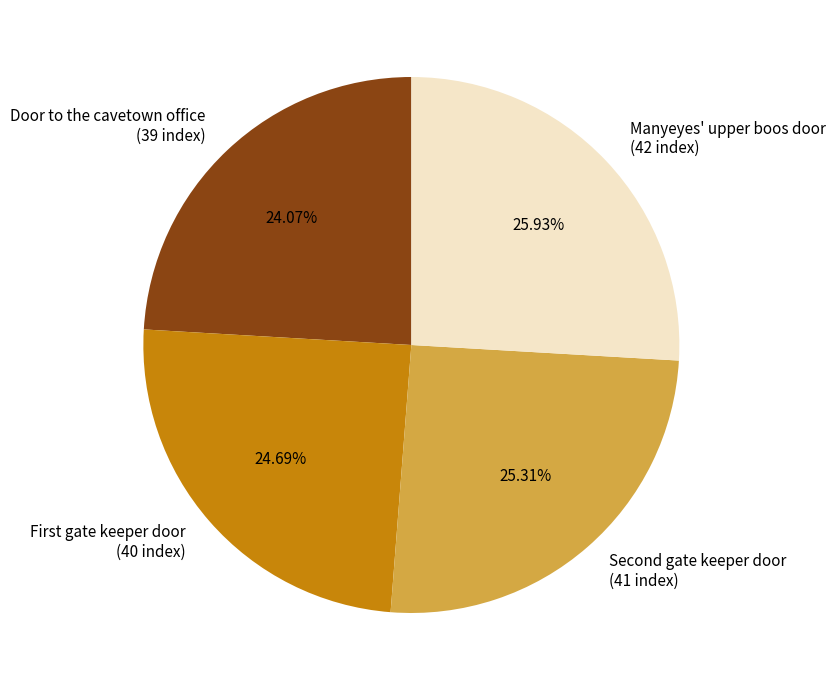

Does any single category account for the majority?

No